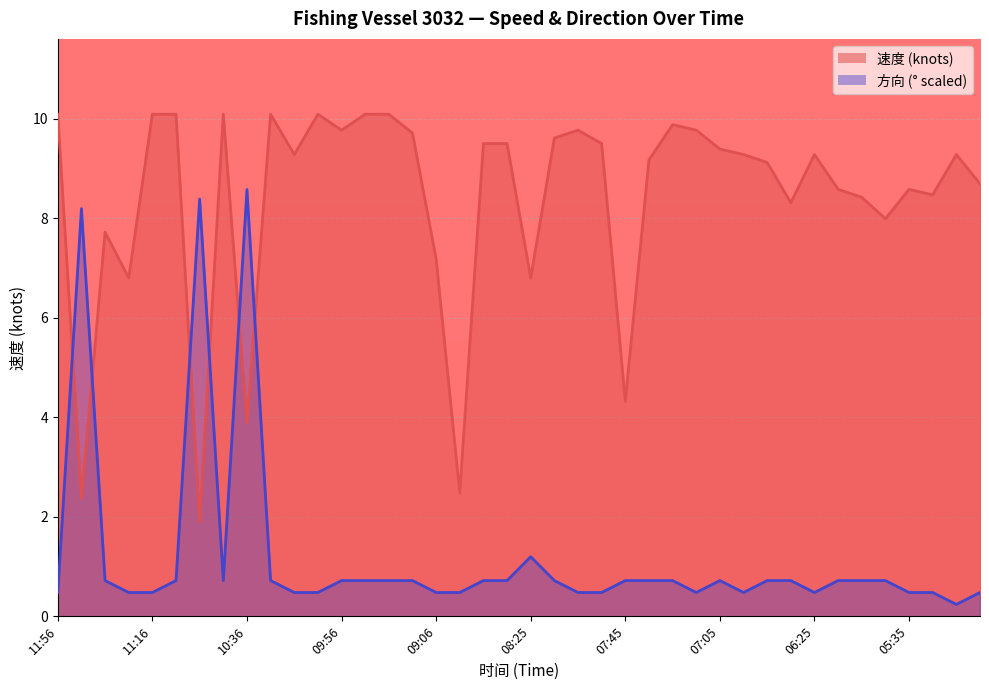

Which category has the lowest value across all series?

05:15